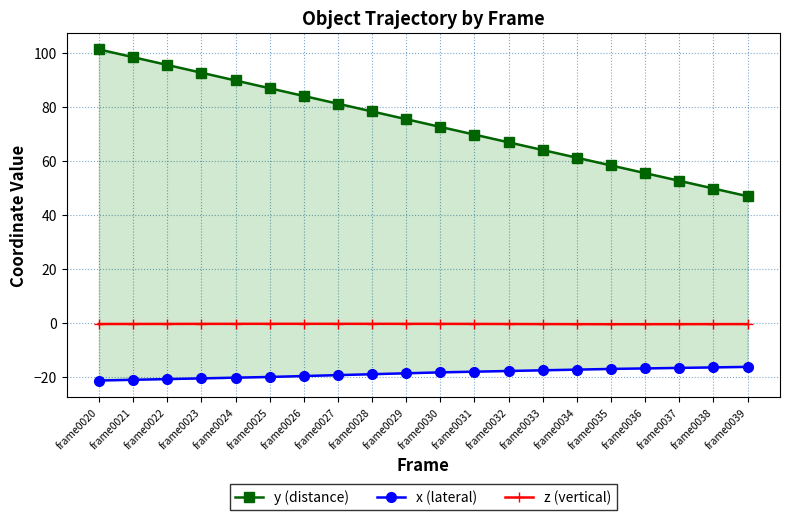

What is the difference between the highest and lowest values at frame0035?

75.5